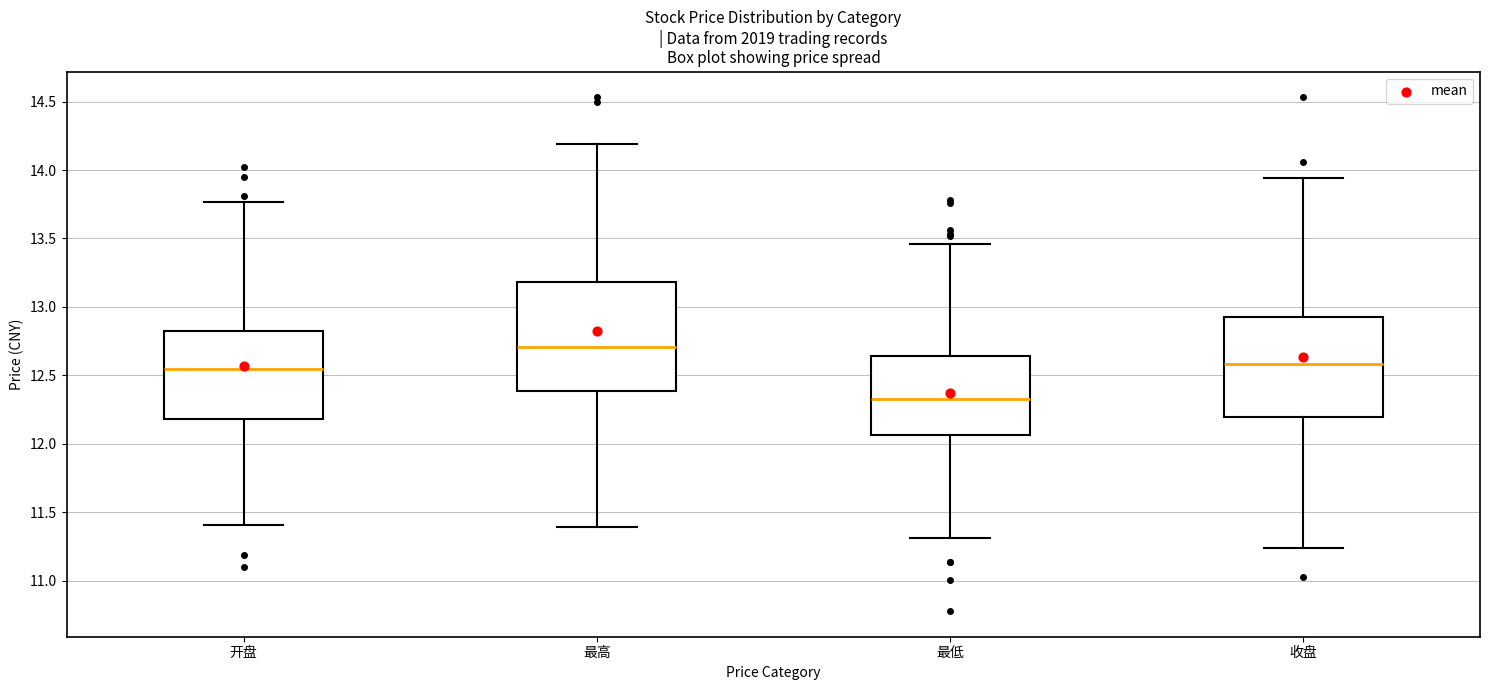

Which box is the tallest, from its lower edge to its upper edge?

最高